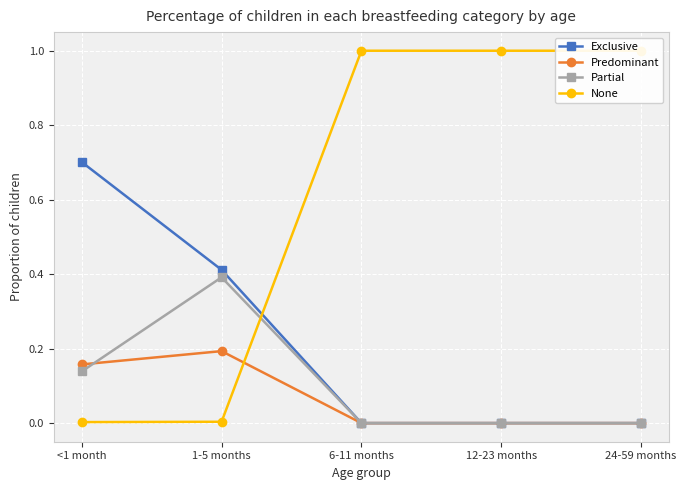

True or false: Exclusive and None cross at least once.

True